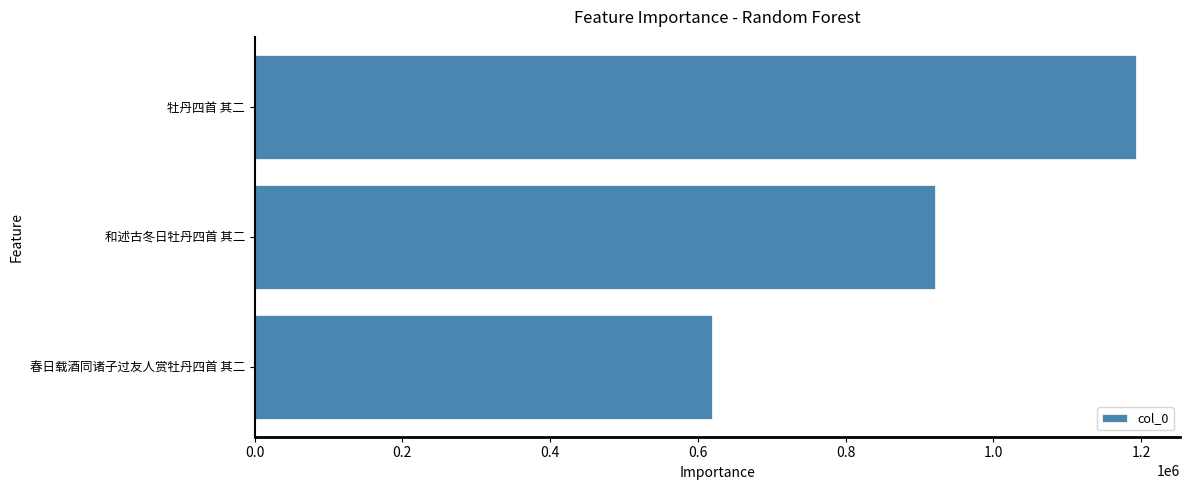

What is the sum of all values?

2731950